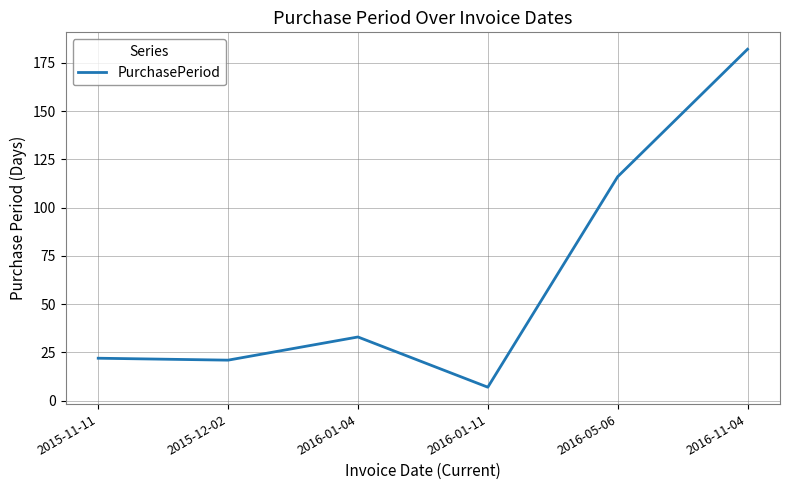

Where is the first local maximum?

2016-01-04